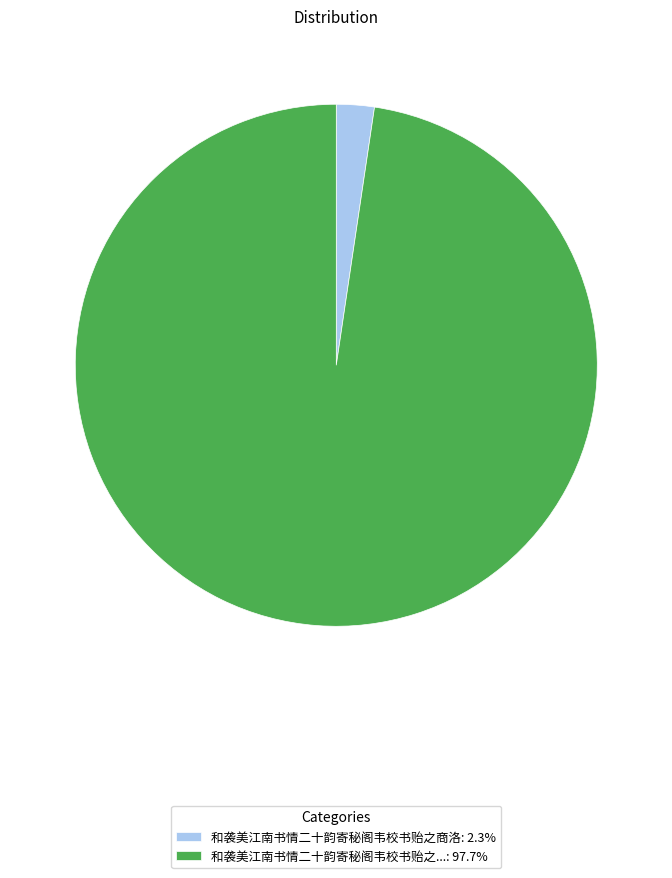

What is the ratio of the value at 和袭美江南书情二十韵寄秘阁韦校书贻之...: 97.7% to the value at 和袭美江南书情二十韵寄秘阁韦校书贻之商洛: 2.3%?

41.7